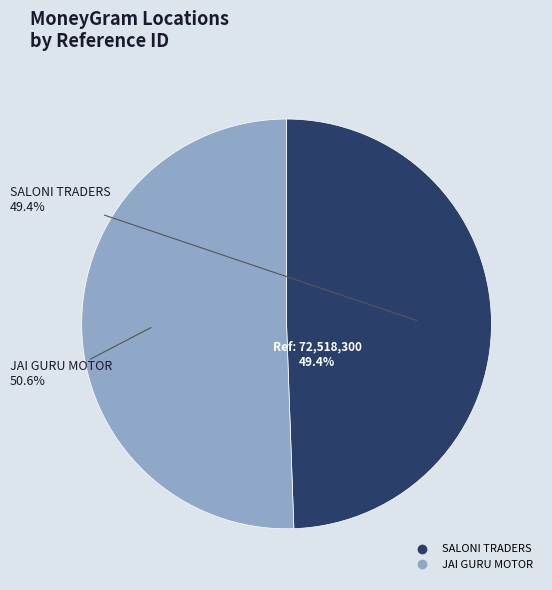

Count the number of slices in the pie.

2